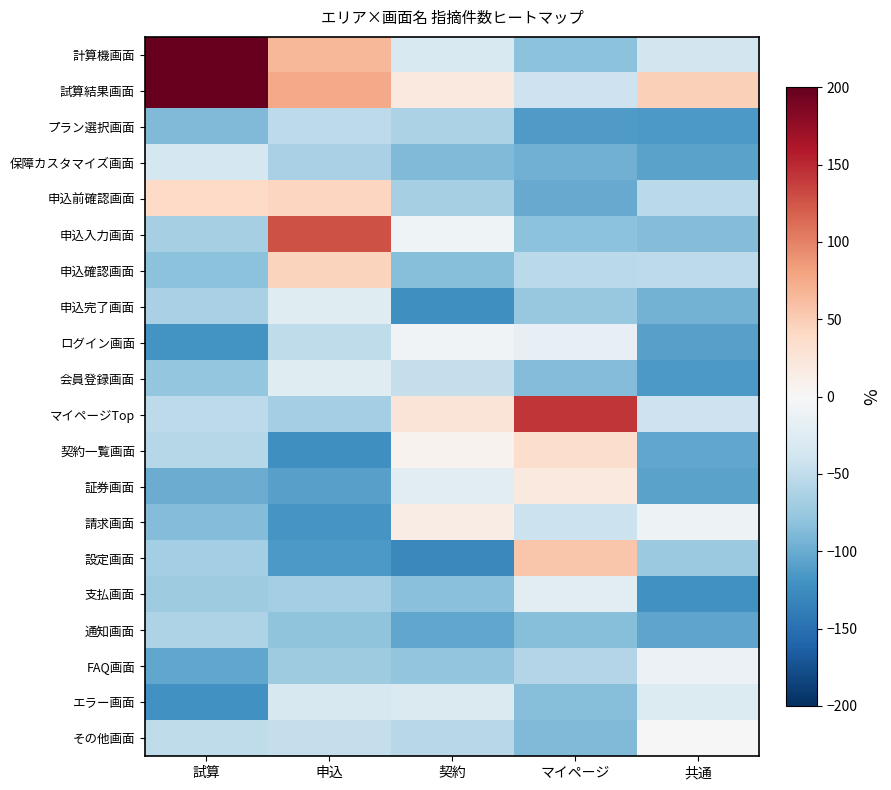

Which category has the lowest value across all series?

契約